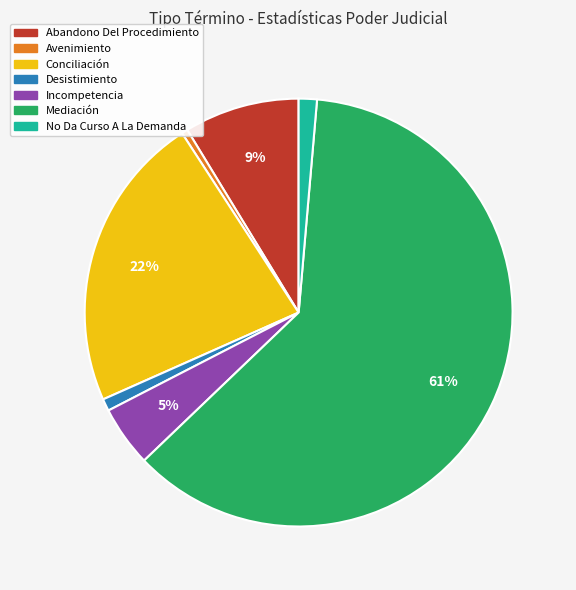

To the nearest percent, what is the average slice percentage?

14%